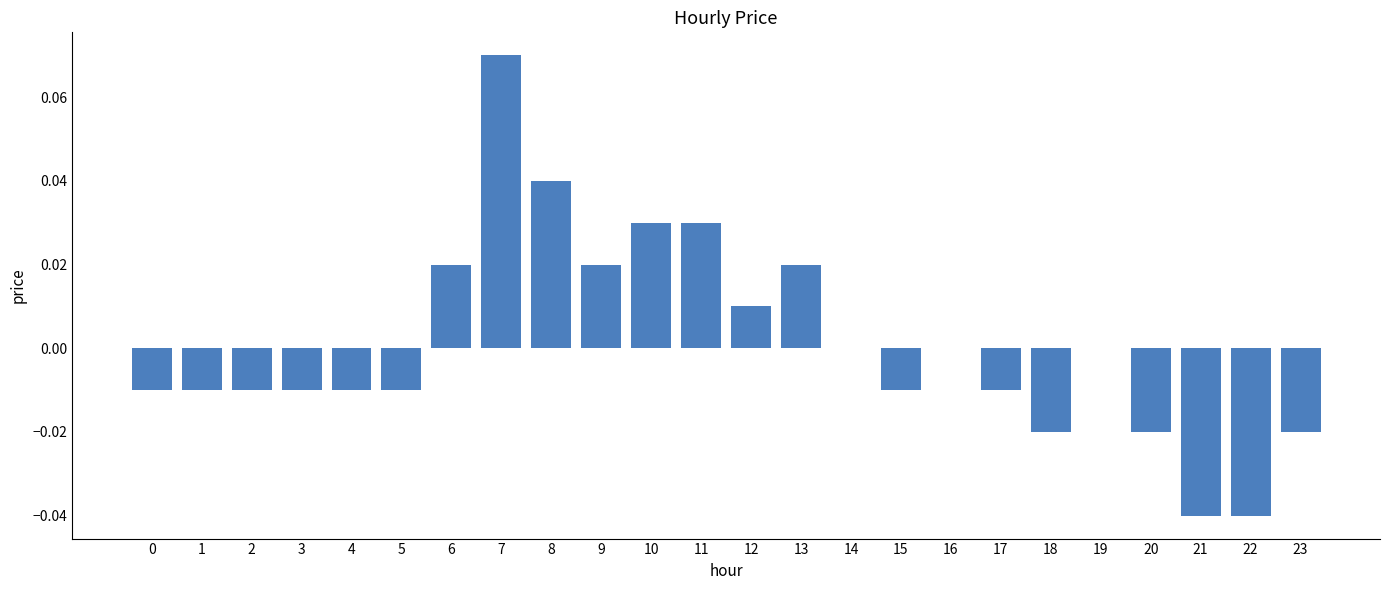

At which category does the chart reach its peak across all series?

7